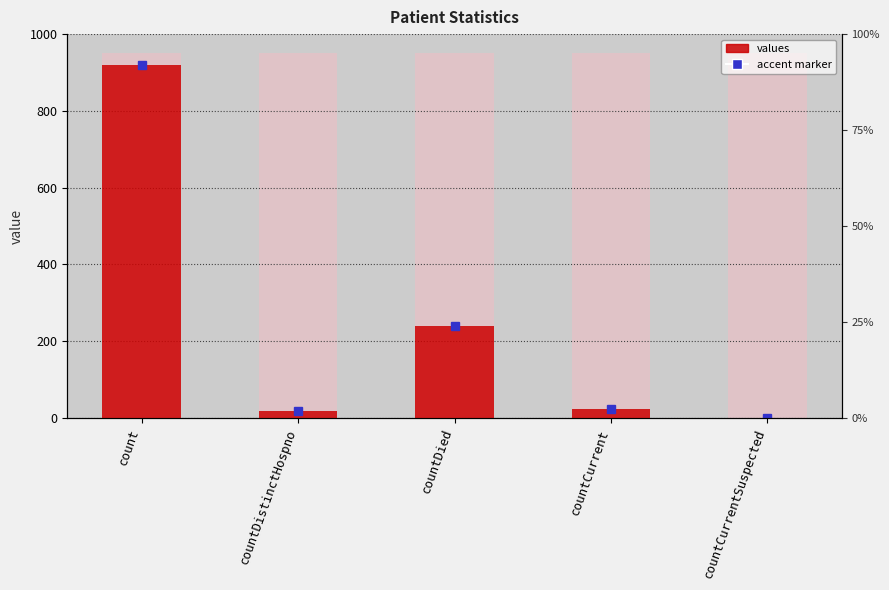

Rank the categories by value from highest to lowest.

count, countDied, countCurrent, countDistinctHospno, countCurrentSuspected